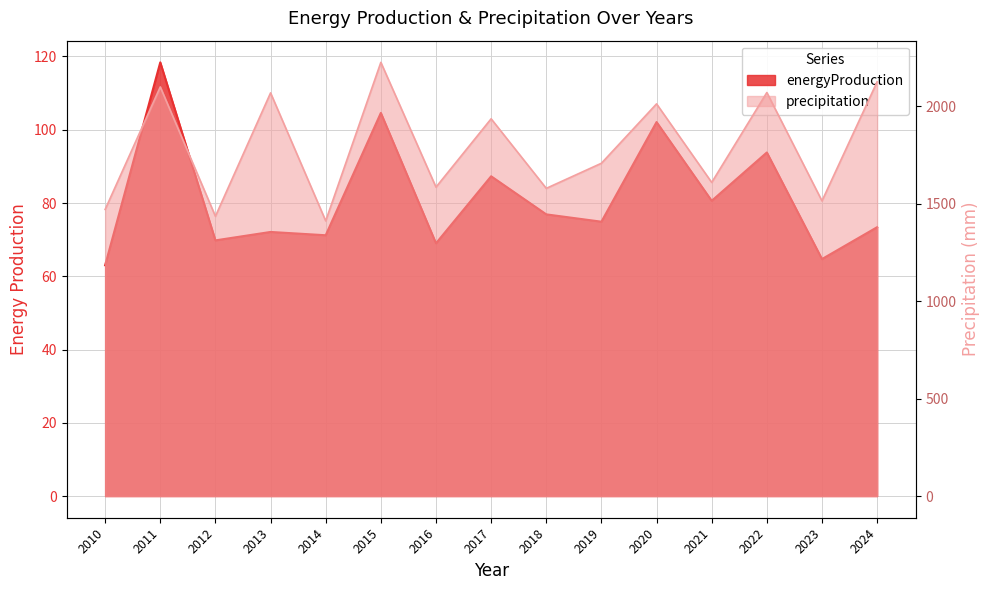

True or false: energyProduction and precipitation cross at least once.

False